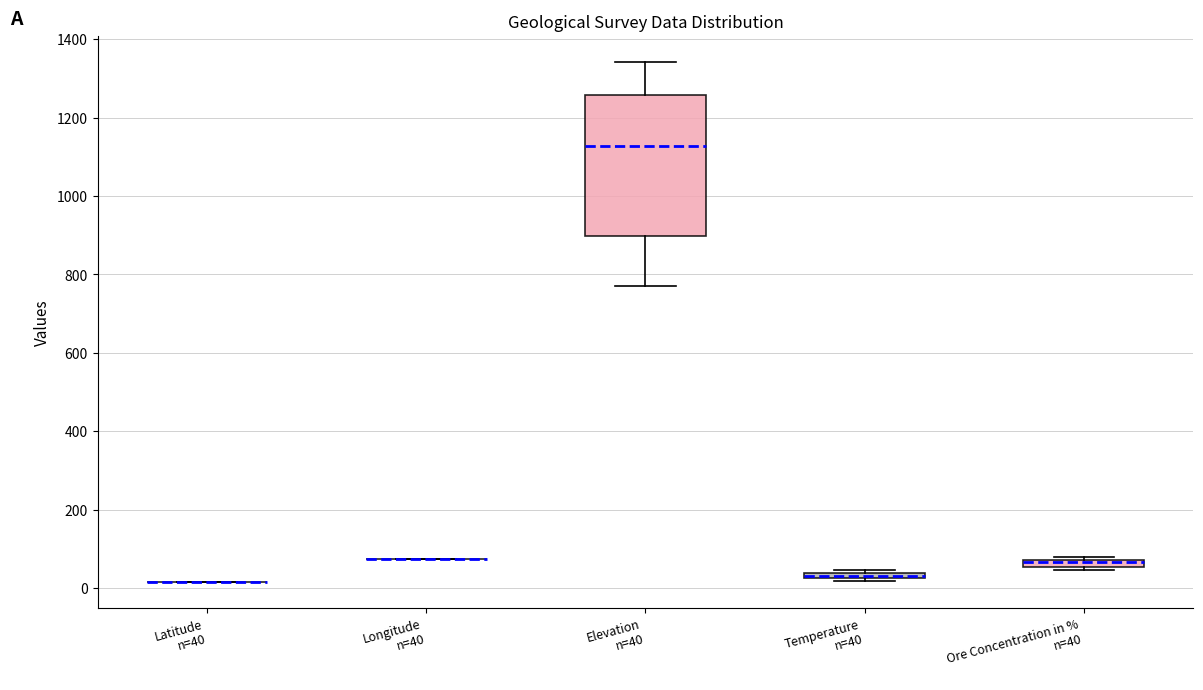

Which box is the tallest, from its lower edge to its upper edge?

Elevation n=40